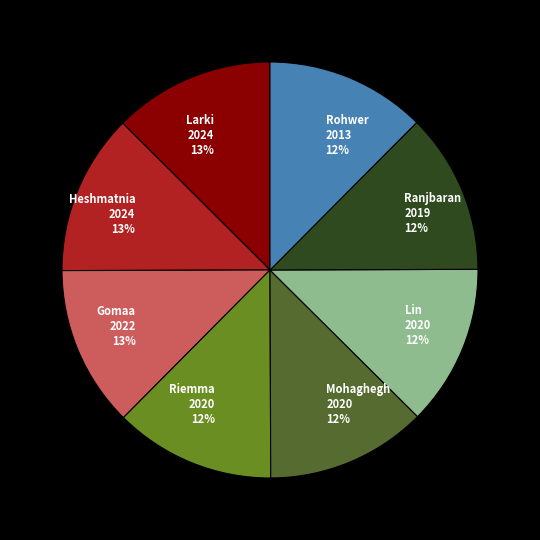

Is Lin the majority of the pie?

No